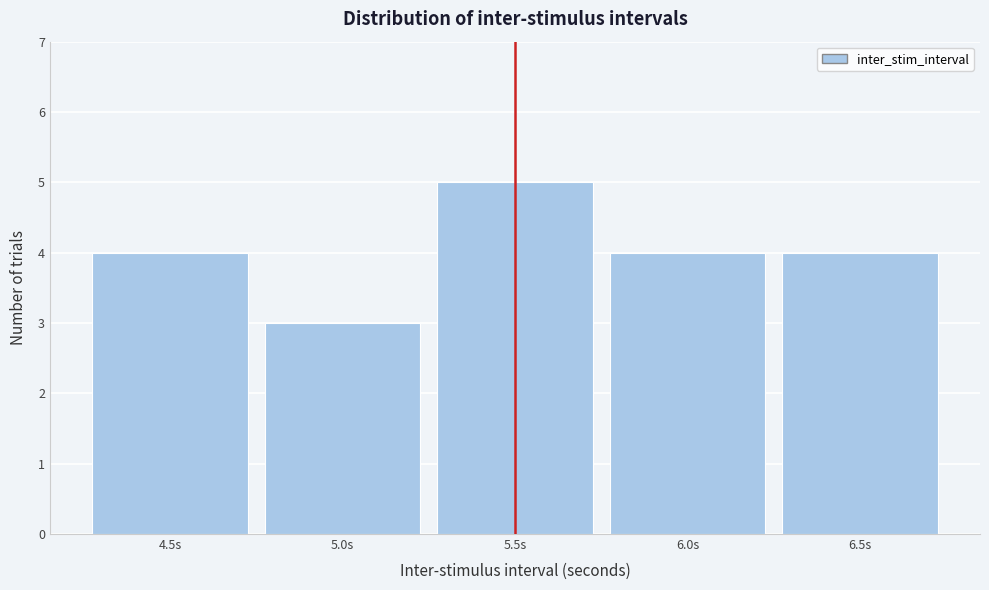

Over which range of the x-axis is the bar tallest?

5.25 to 5.75